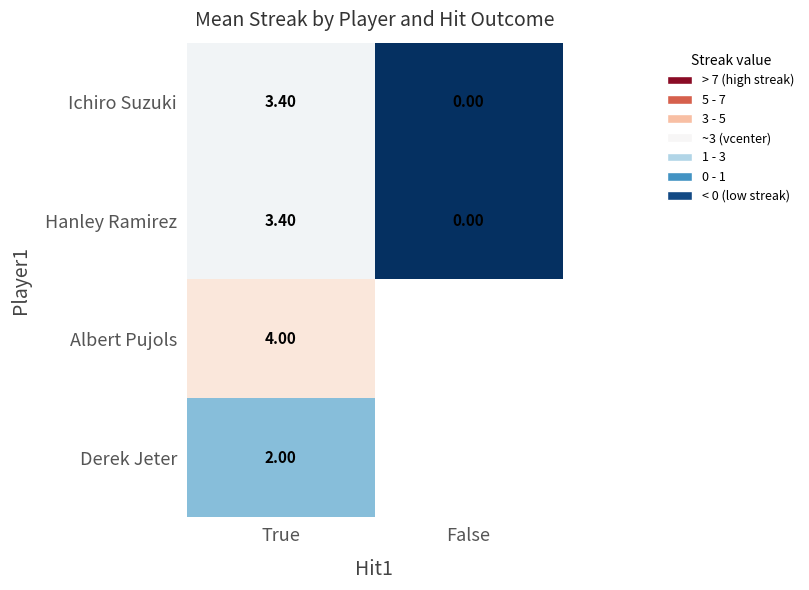

Which category has the highest value in the Ichiro Suzuki series?

True